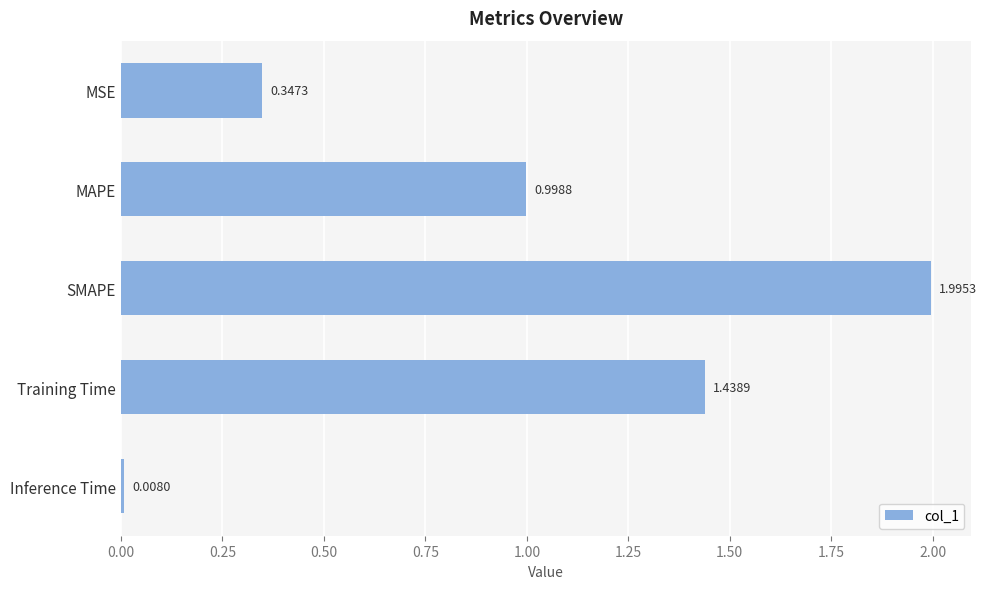

Count the number of categories in the chart.

5